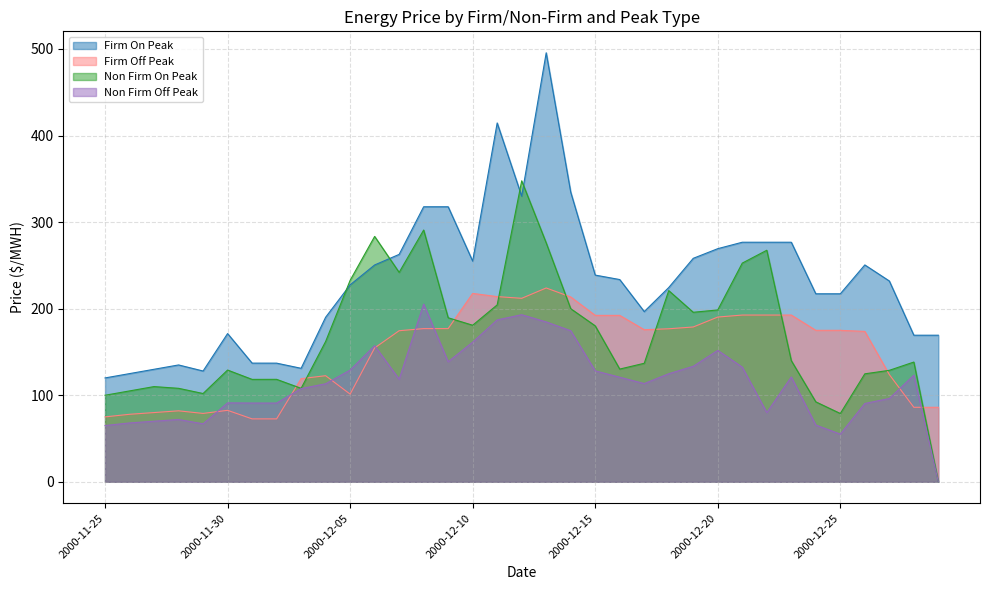

Between which two adjacent categories do Firm Off Peak and Non Firm Off Peak first intersect?

2000-11-29 and 2000-11-30